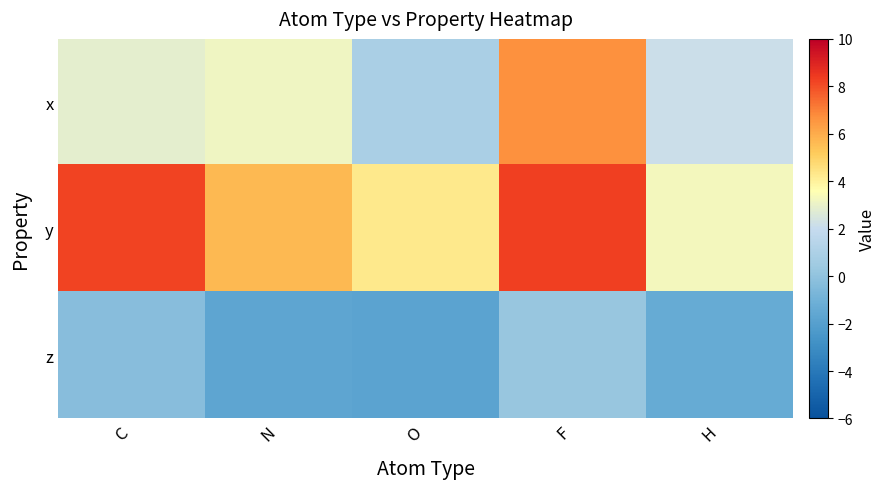

List the series in order of their overall mean, highest first.

y, x, z